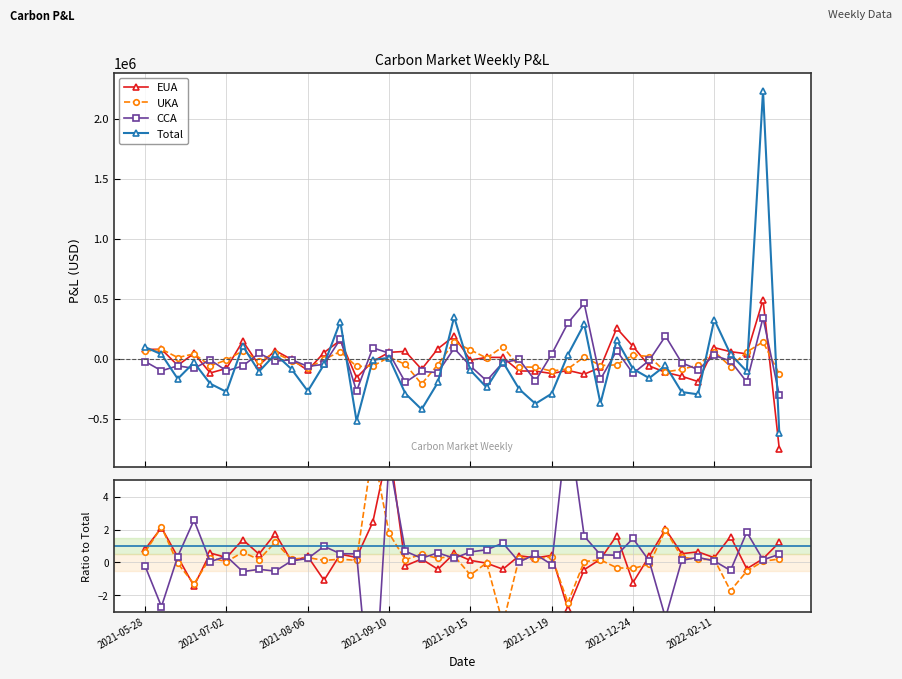

What is the sum of the CCA values at 12 and 37?

2.4